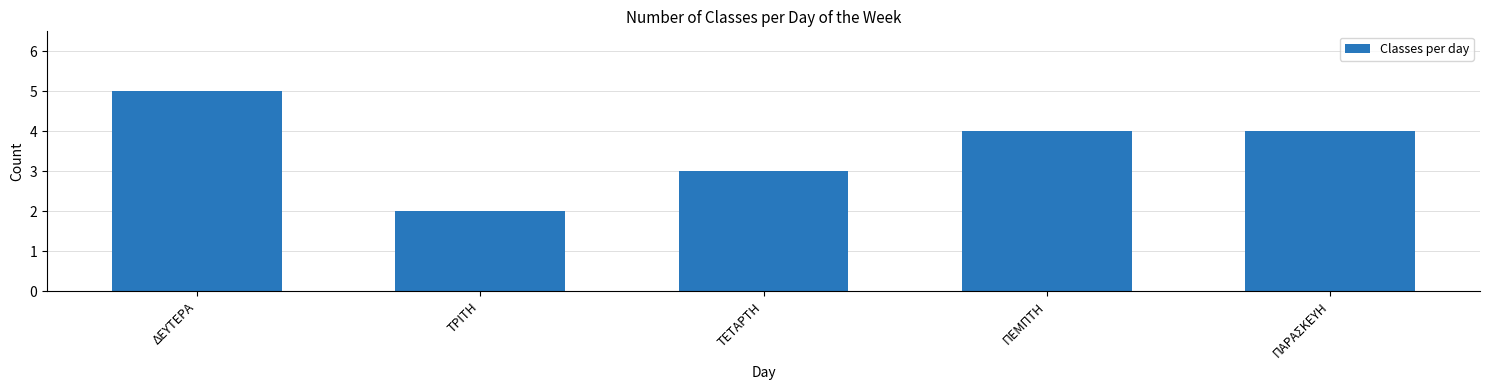

How many values are below 4?

2